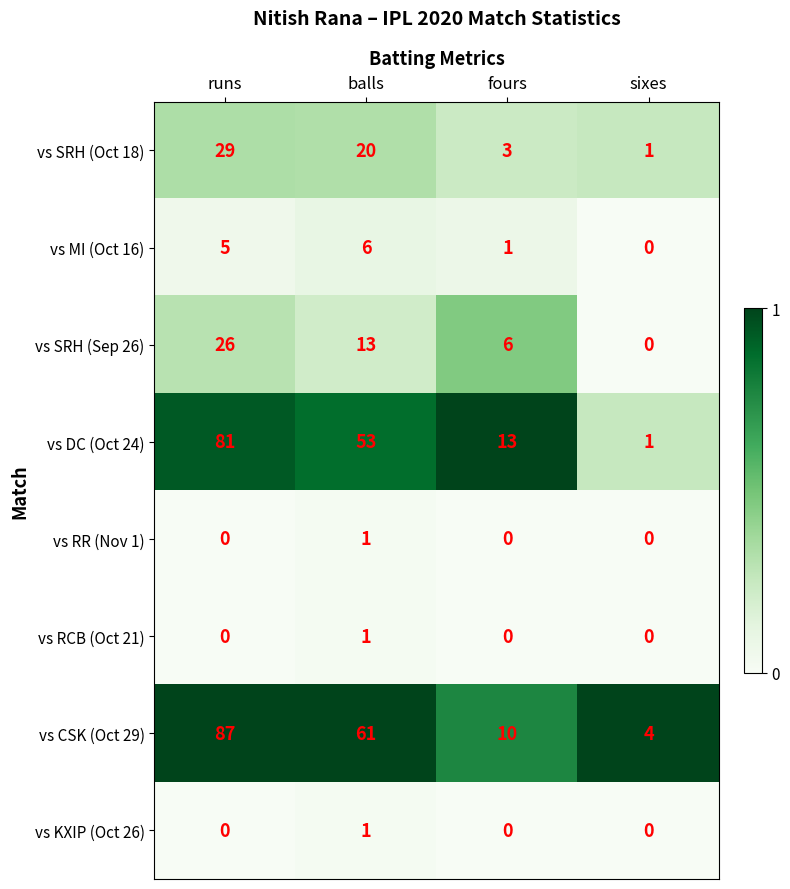

Which series changed the most between fours and sixes?

vs DC (Oct 24)